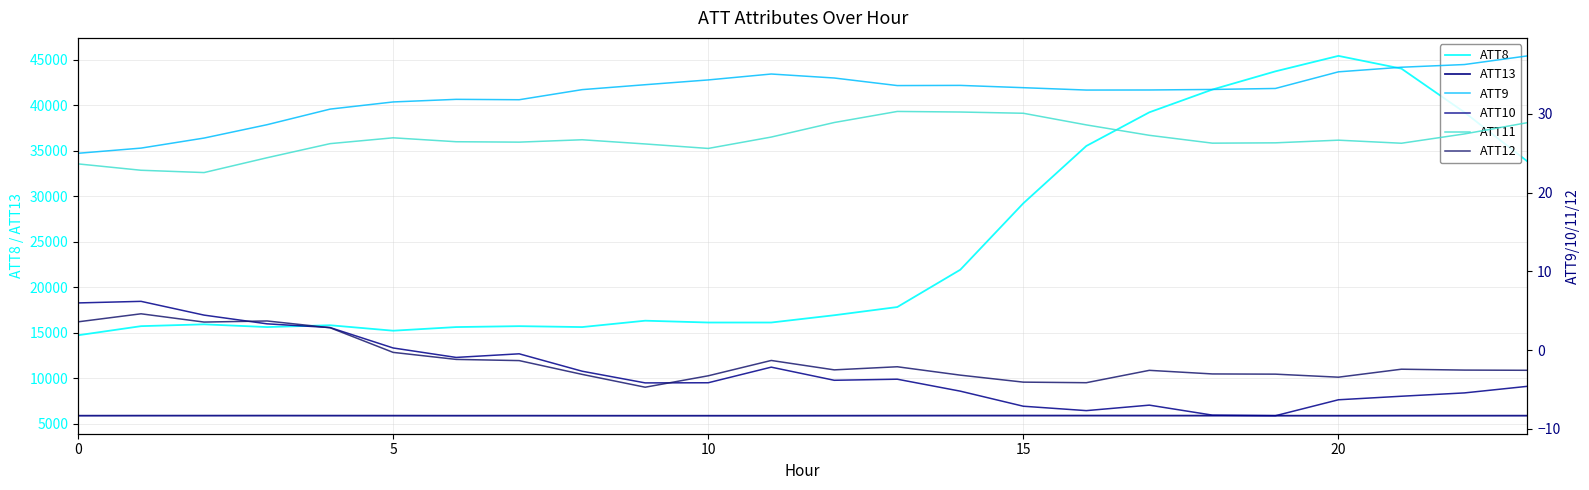

True or false: ATT8 and ATT10 cross at least once.

False